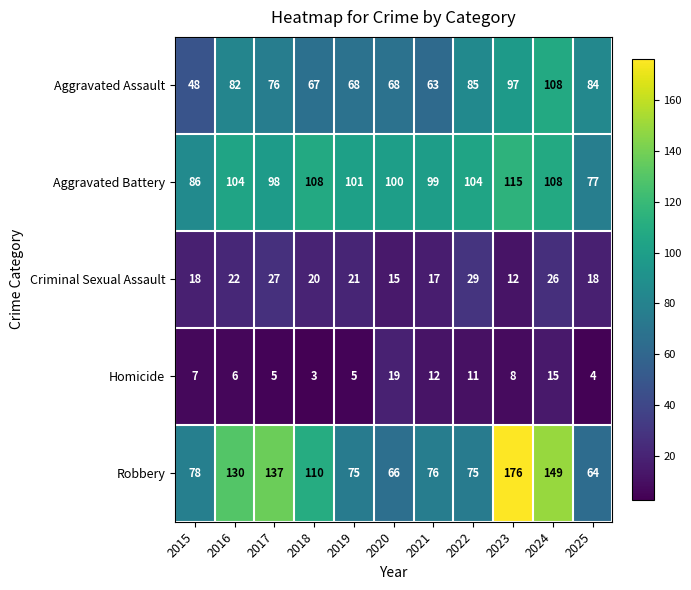

Rank the series by their maximum value, from highest to lowest.

Robbery, Aggravated Battery, Aggravated Assault, Criminal Sexual Assault, Homicide